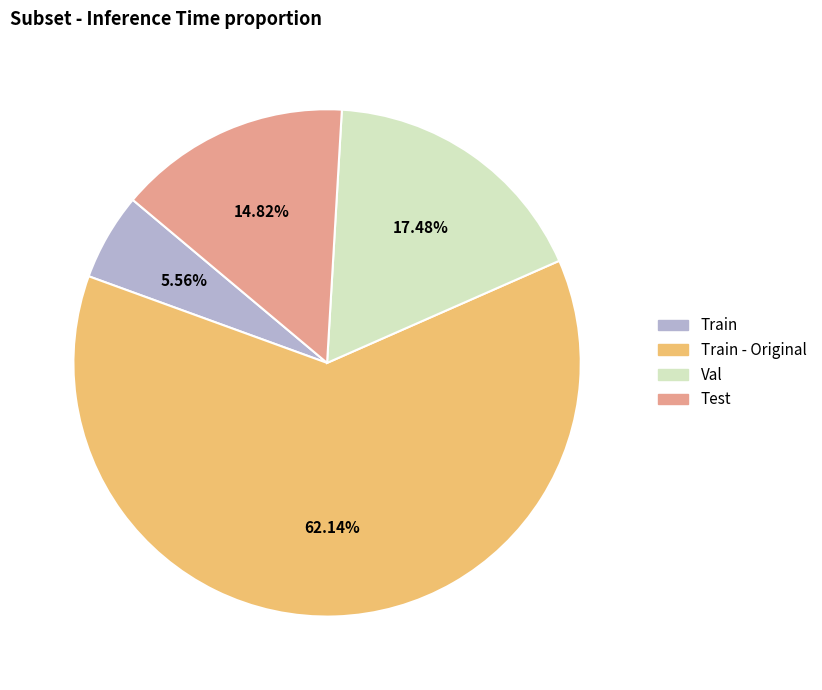

Count the number of slices in the pie.

4